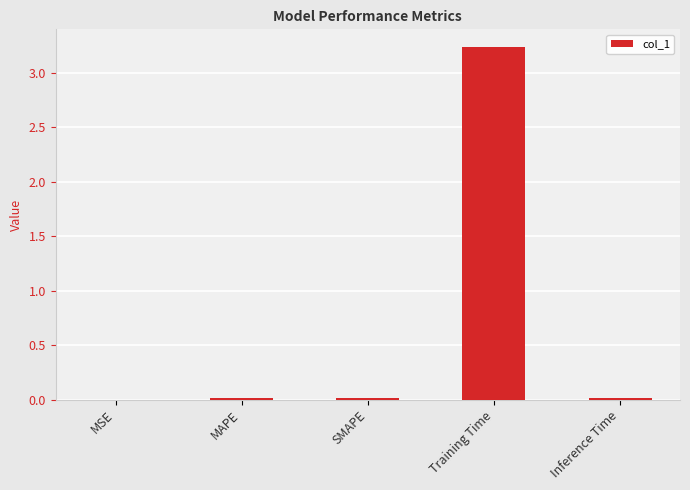

What is the sum of all values?

3.3